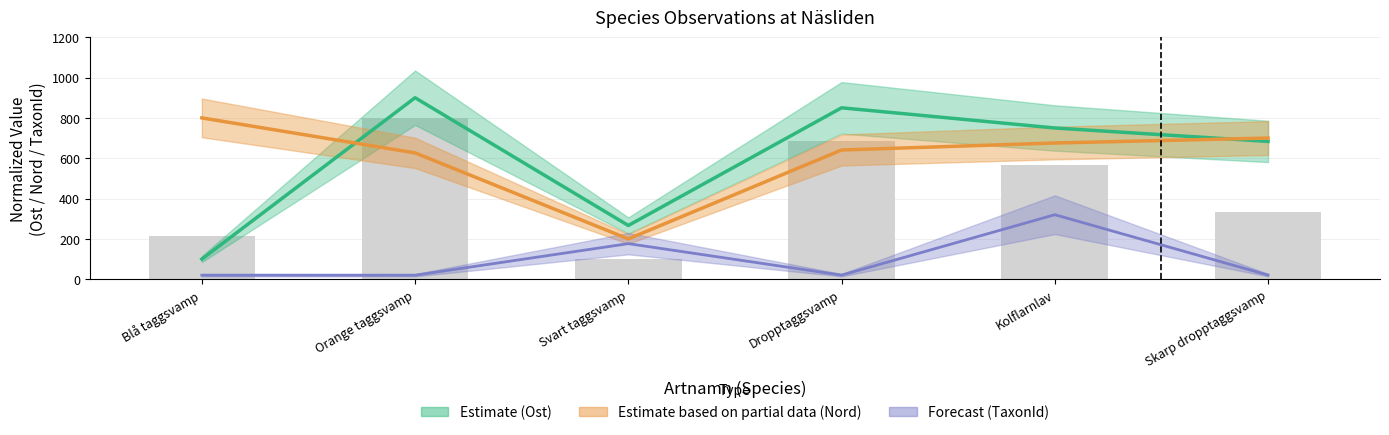

Reading left to right, what are all the values shown in this chart?

Ost: Blå taggsvamp=100.0	Orange taggsvamp=900.0	Svart taggsvamp=266.7	Dropptaggsvamp=850.0	Kolflarnlav=750.0	Skarp dropptaggsvamp=683.3
Nord: Blå taggsvamp=800.0	Orange taggsvamp=626.5	Svart taggsvamp=200.0	Dropptaggsvamp=640.8	Kolflarnlav=675.5	Skarp dropptaggsvamp=700.0
TaxonId: Blå taggsvamp=20.1	Orange taggsvamp=20.0	Svart taggsvamp=176.5	Dropptaggsvamp=20.4	Kolflarnlav=320.0	Skarp dropptaggsvamp=20.7